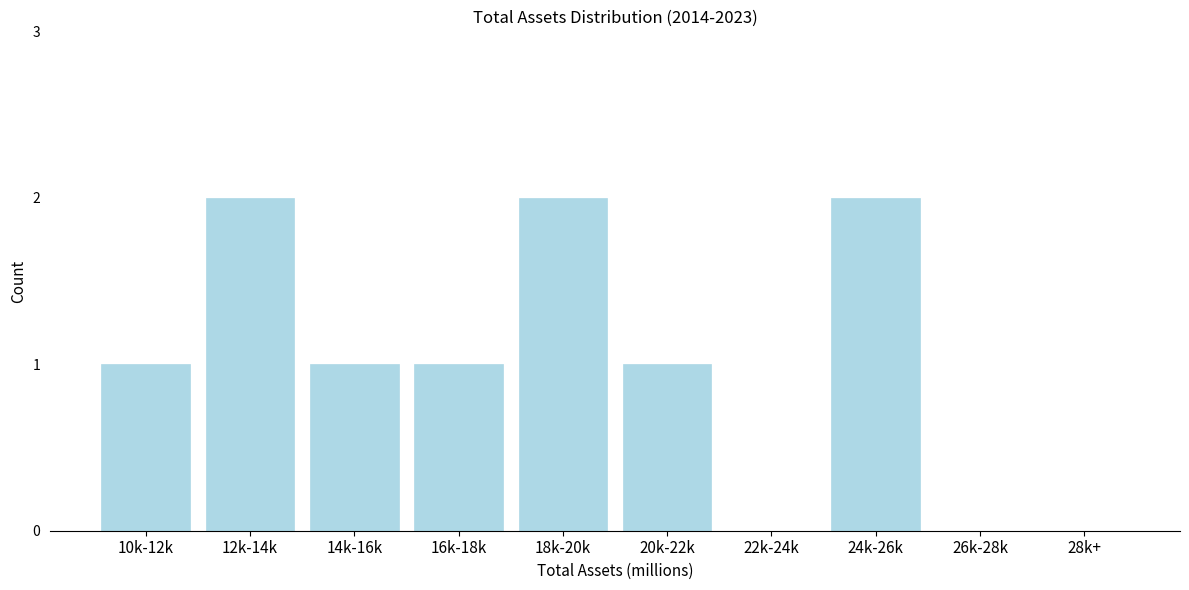

Reading left to right, extract all data points from this chart.

10k-12k=1	12k-14k=2	14k-16k=1	16k-18k=1	18k-20k=2	20k-22k=1	22k-24k=0	24k-26k=2	26k-28k=0	28k+=0